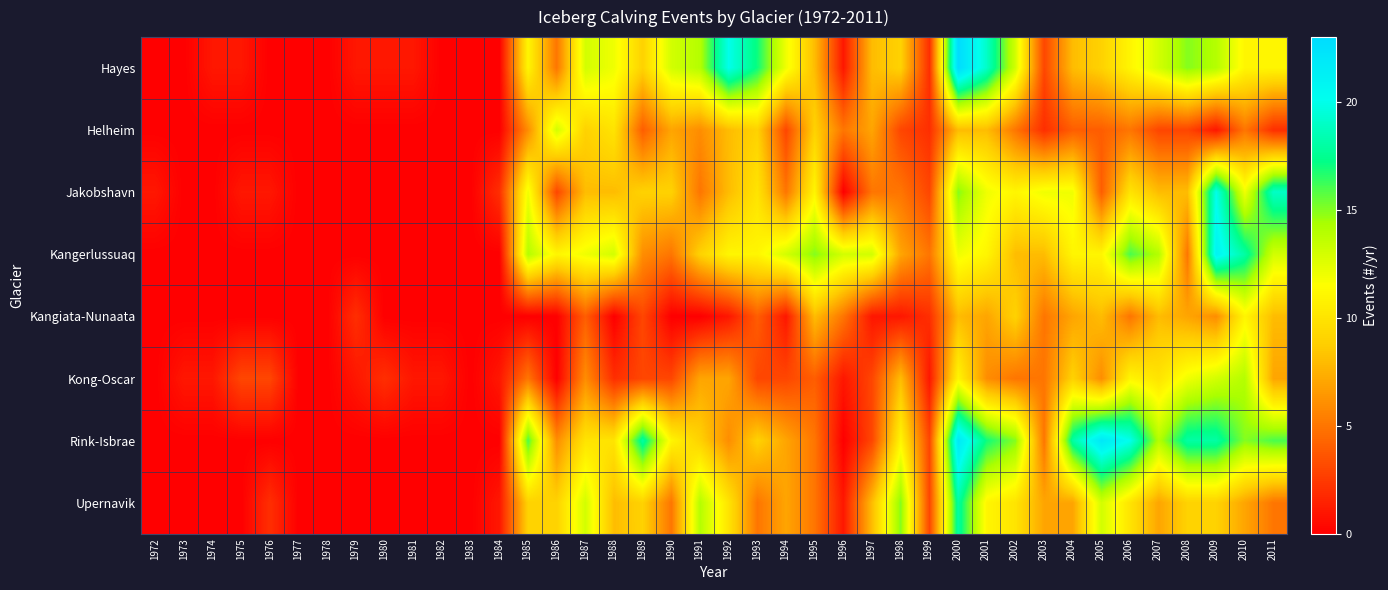

Which series has the largest total across all categories?

Rink-Isbrae